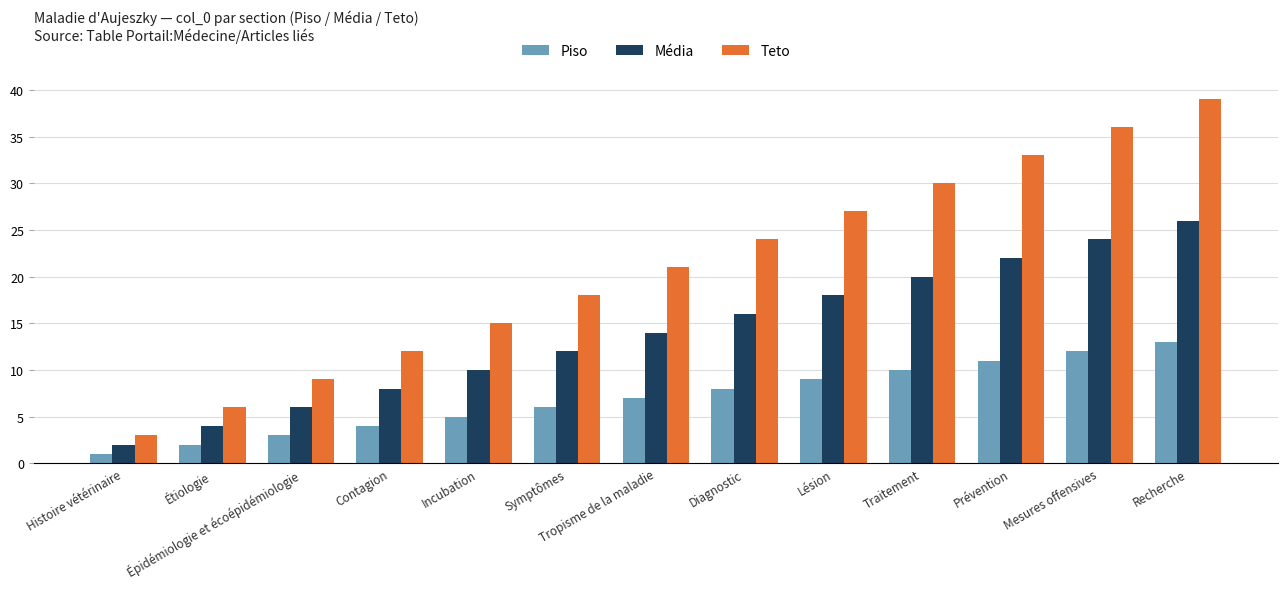

What is the sum of all Média values?

182